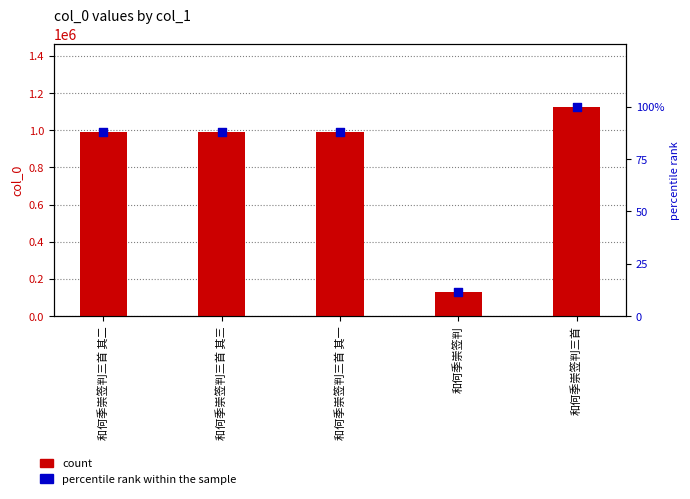

Which series has the largest total across all categories?

col_0 count